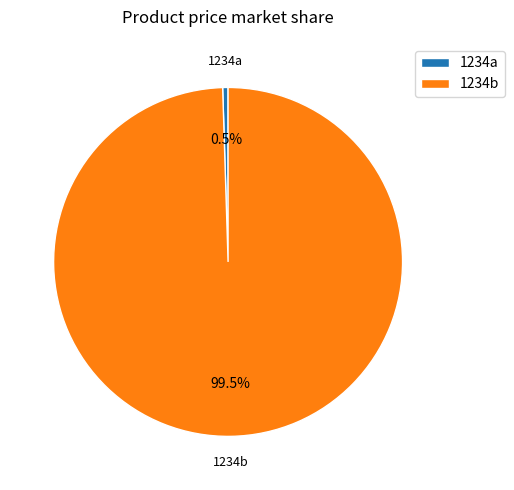

Rank the categories by value from highest to lowest.

1234b, 1234a